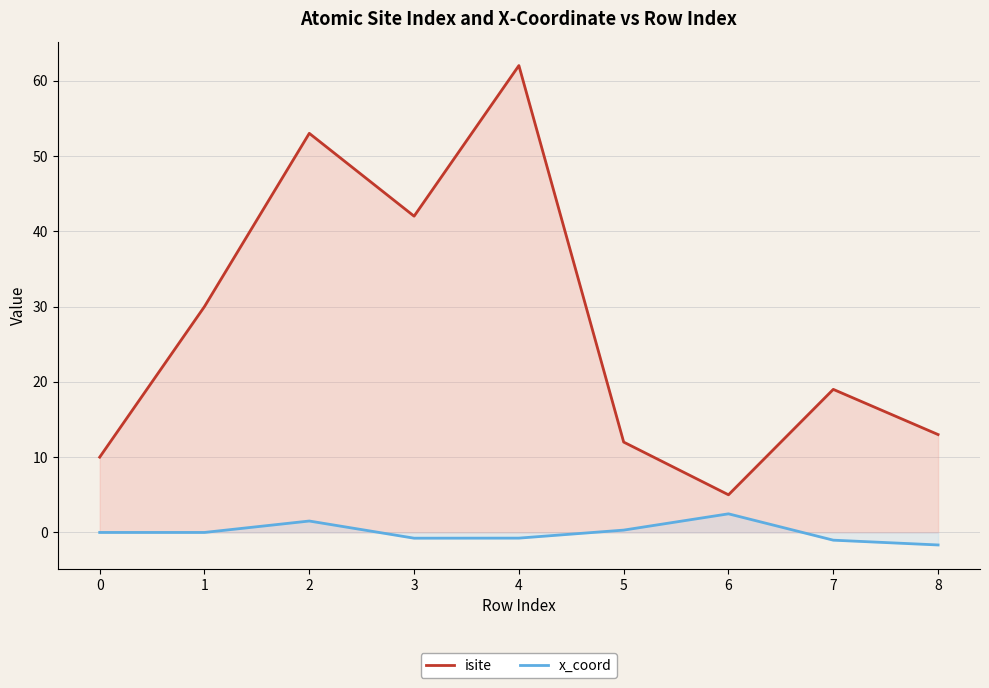

What is the difference between the x_coord values at 7 and 1?

1.0